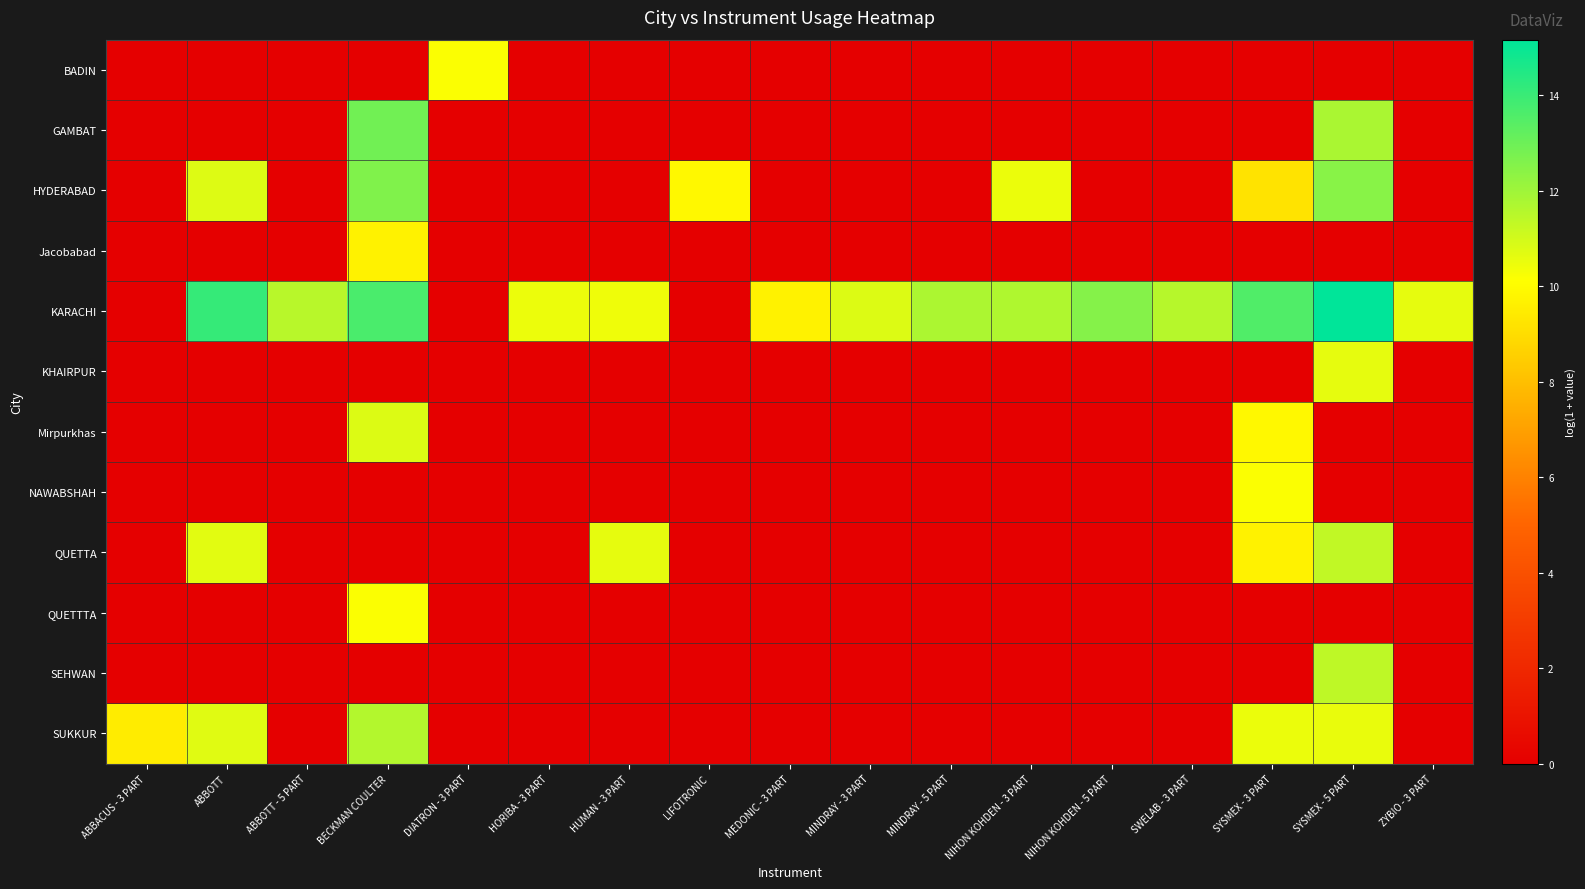

Which series has the largest total across all categories?

KARACHI